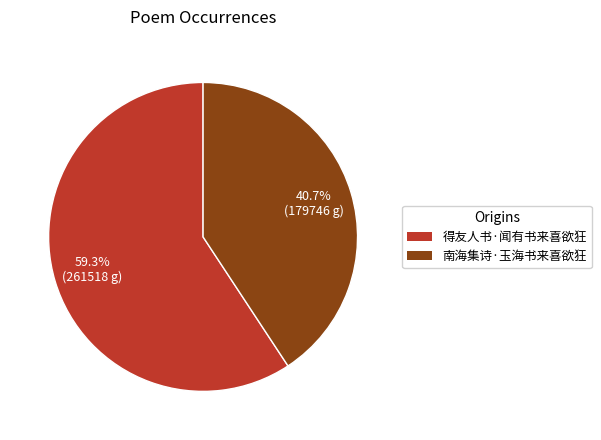

Is it true that 南海集诗·玉海书来喜欲狂 is 31% of the pie?

False